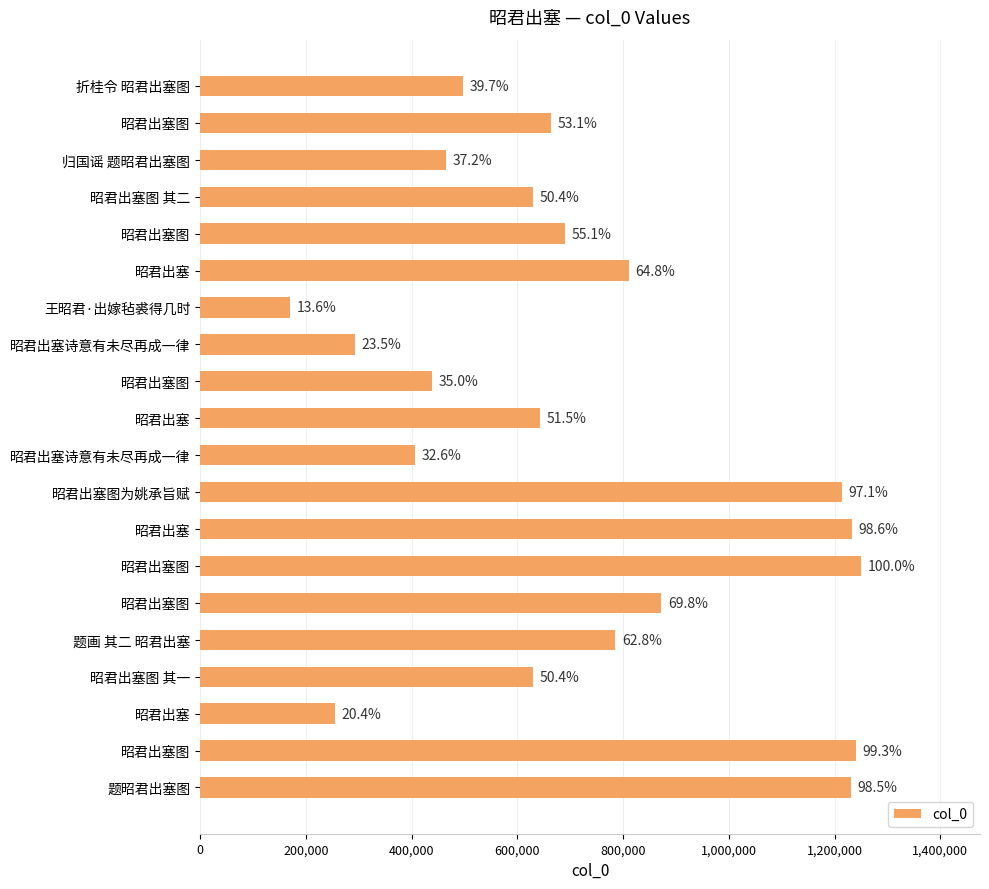

How many bars are there in total?

20